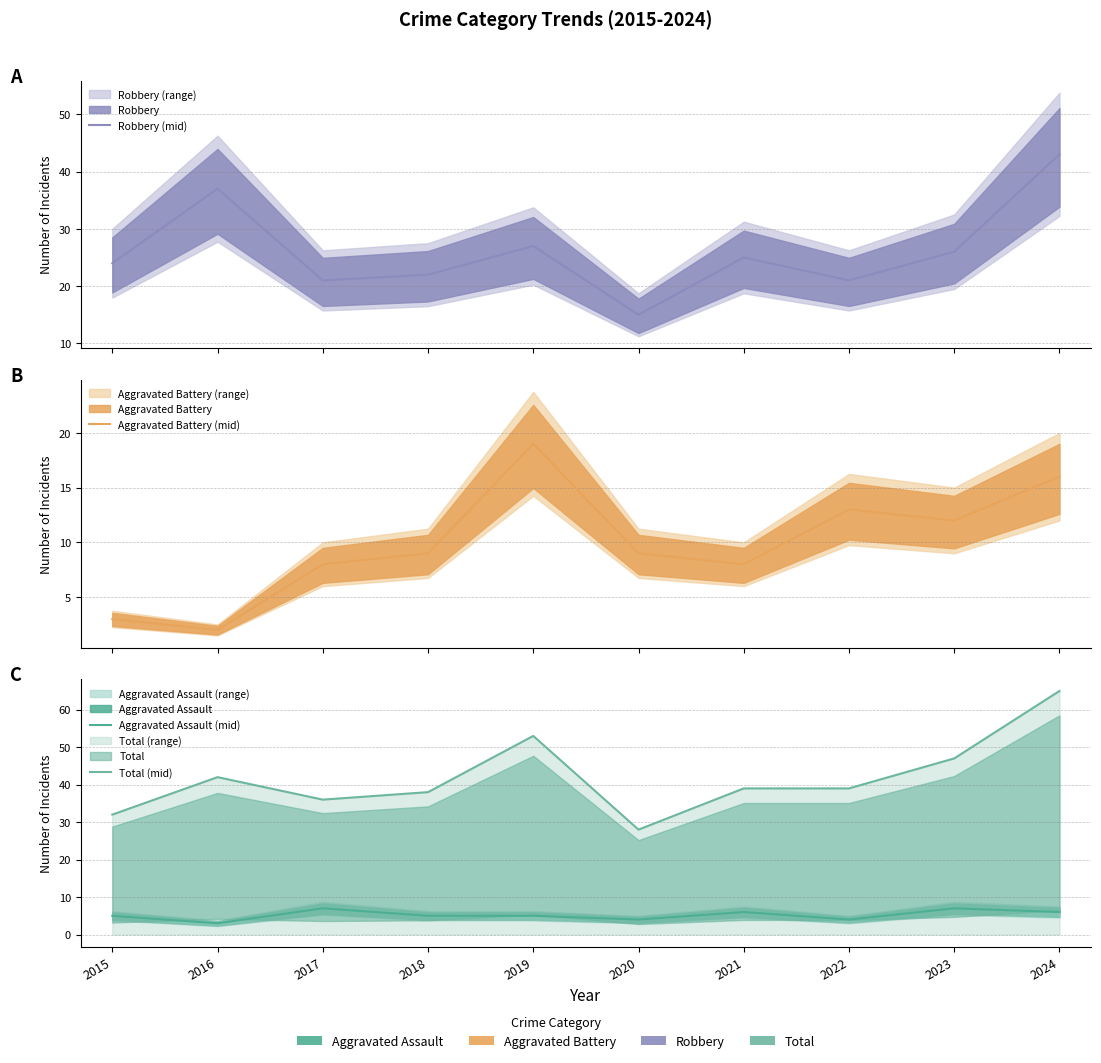

Does the chart display data point markers on the line(s)?

No